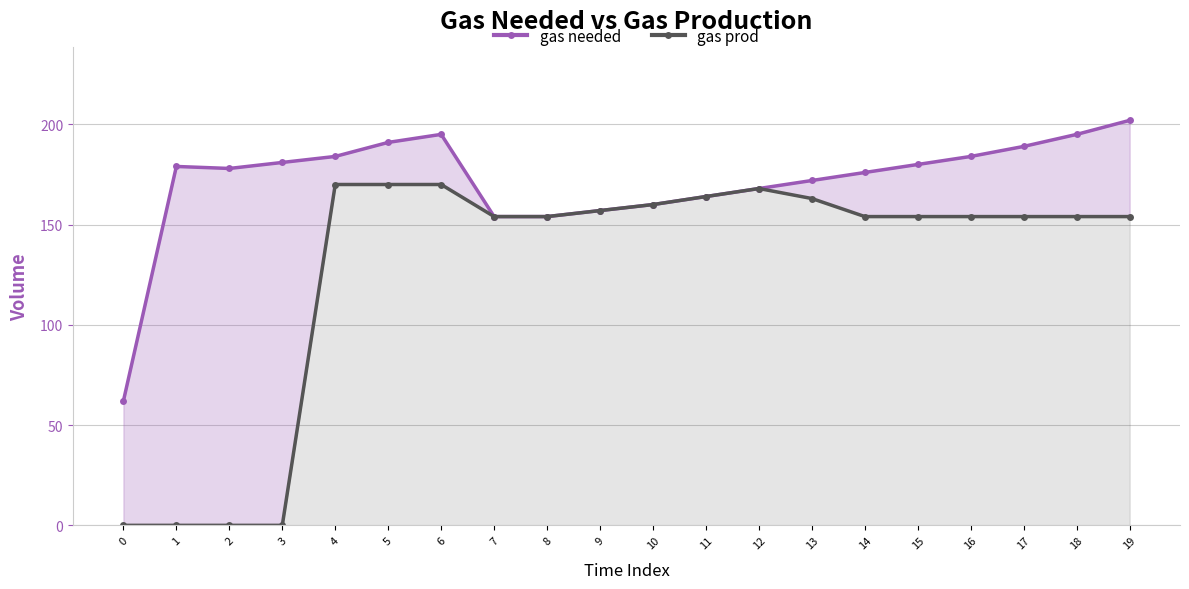

What is the sum of all gas needed values?

3425